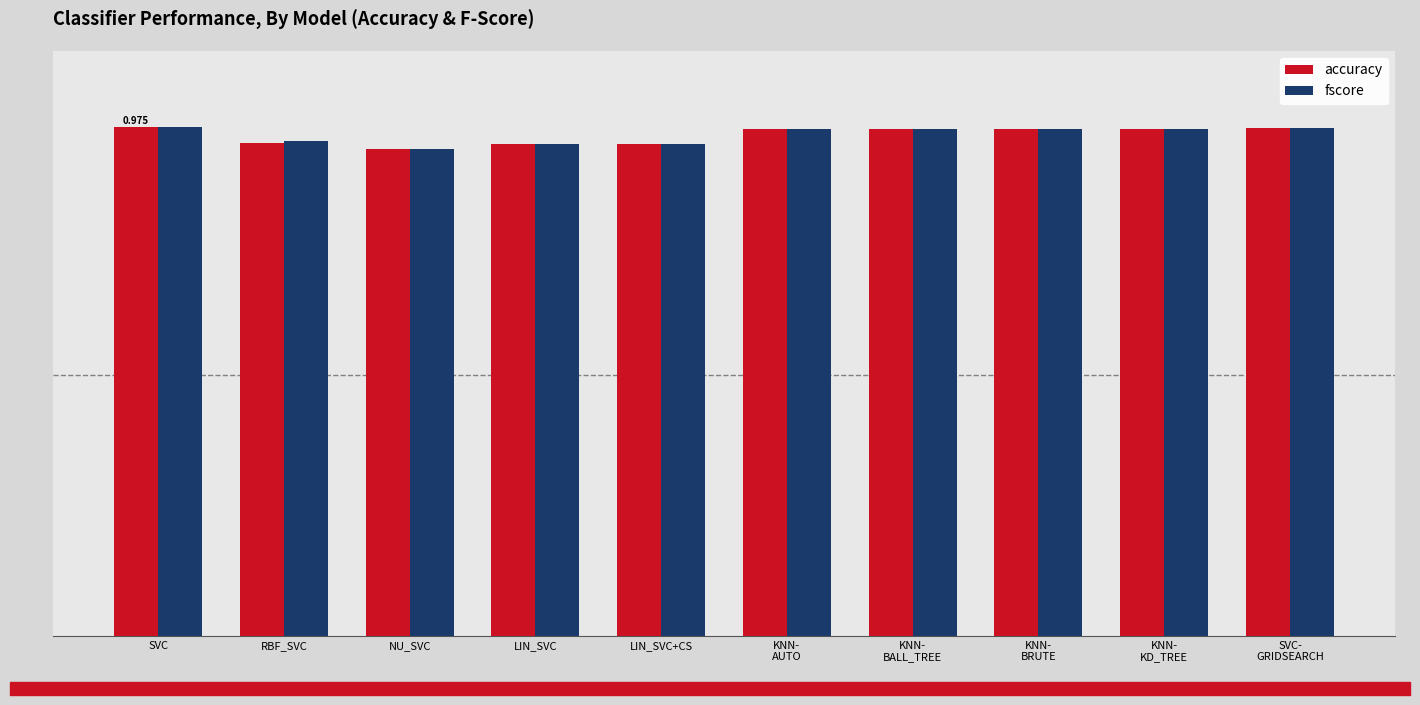

What is the label of the 7th bar from the left?

KNN-
BALL_TREE